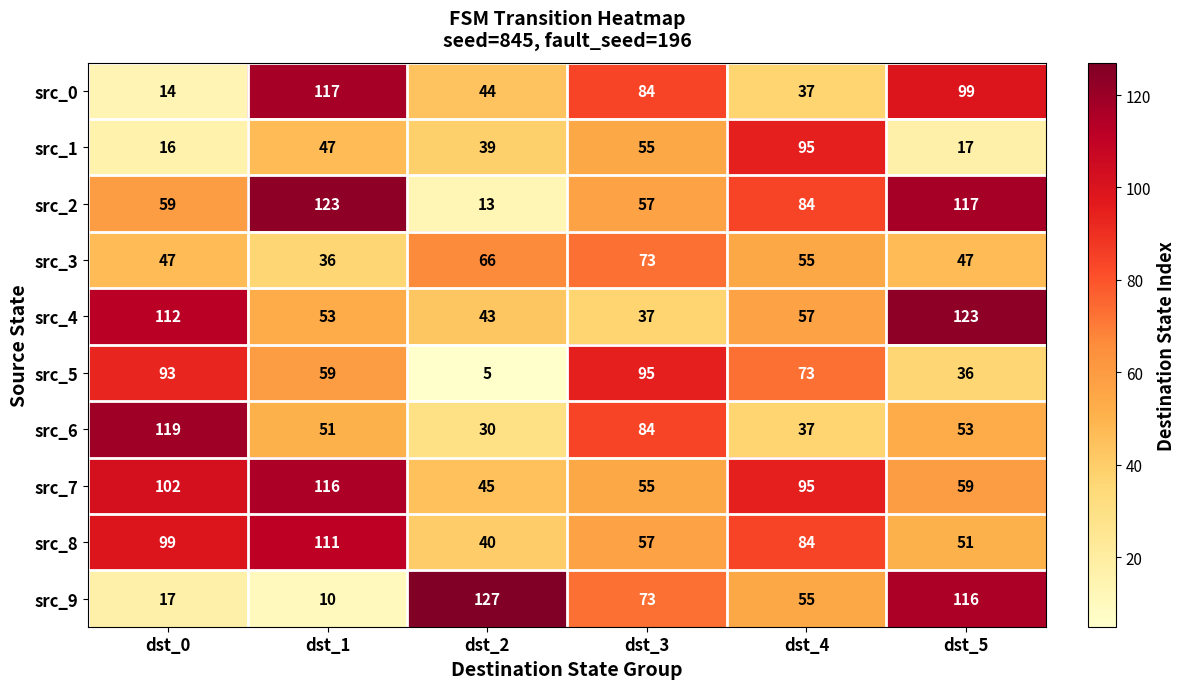

At which category does the chart reach its minimum across all series?

dst_2